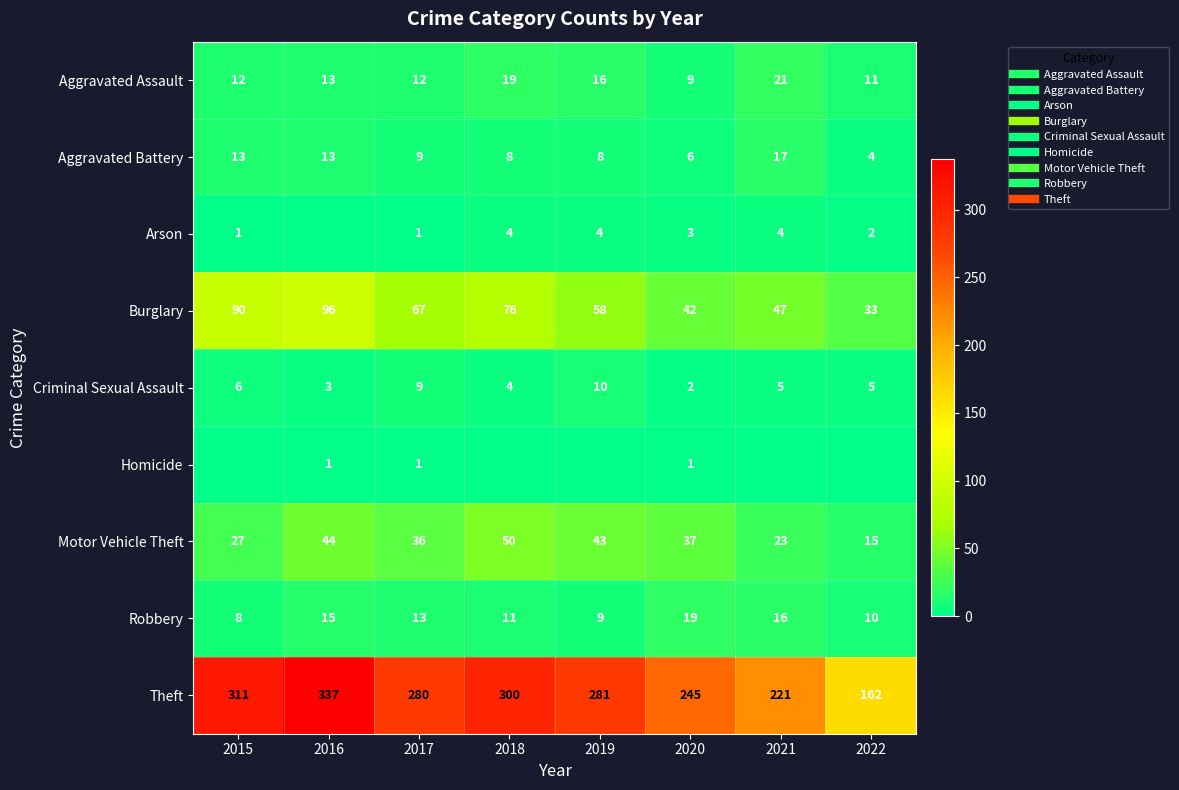

How many series are shown in this chart?

9